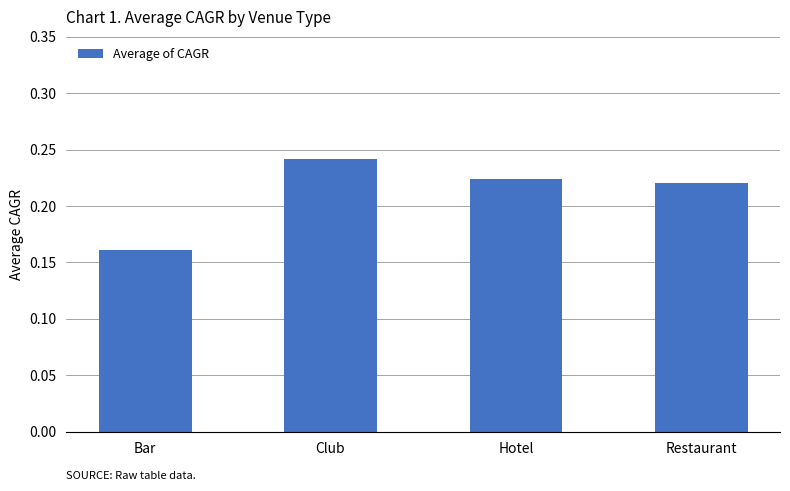

What is the label of the 3rd bar from the left?

Hotel